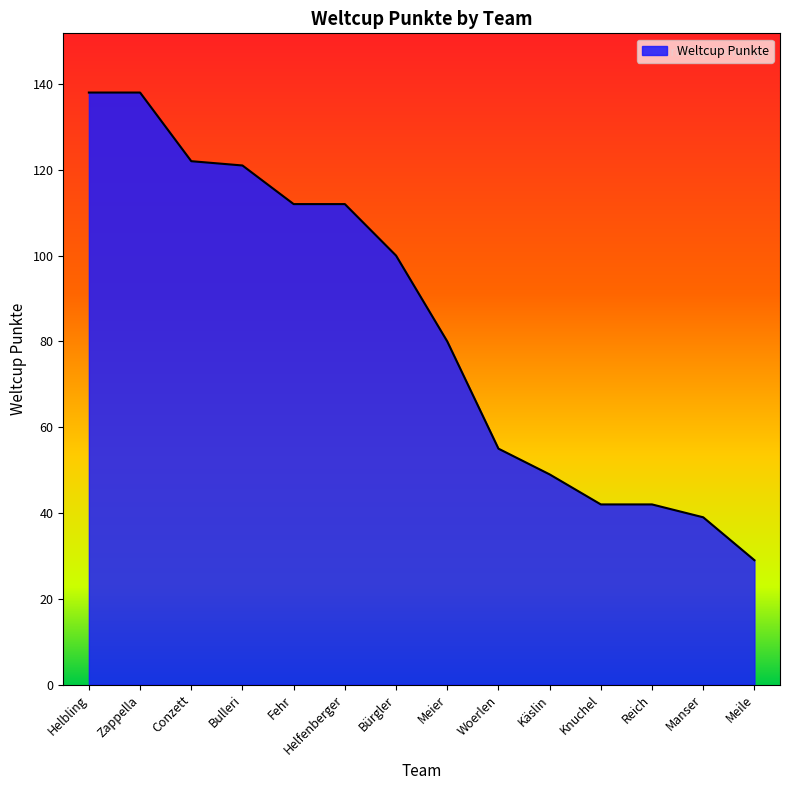

How many lines are shown in the chart?

1